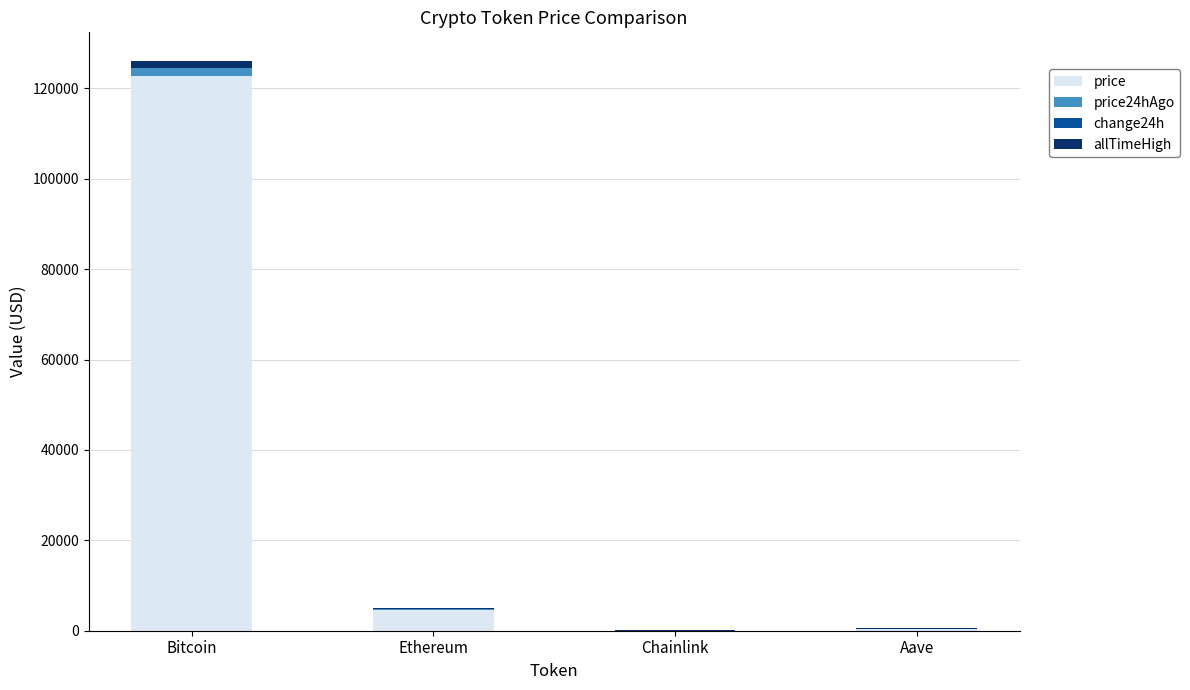

What is the total value across all series at Bitcoin?

126080.0